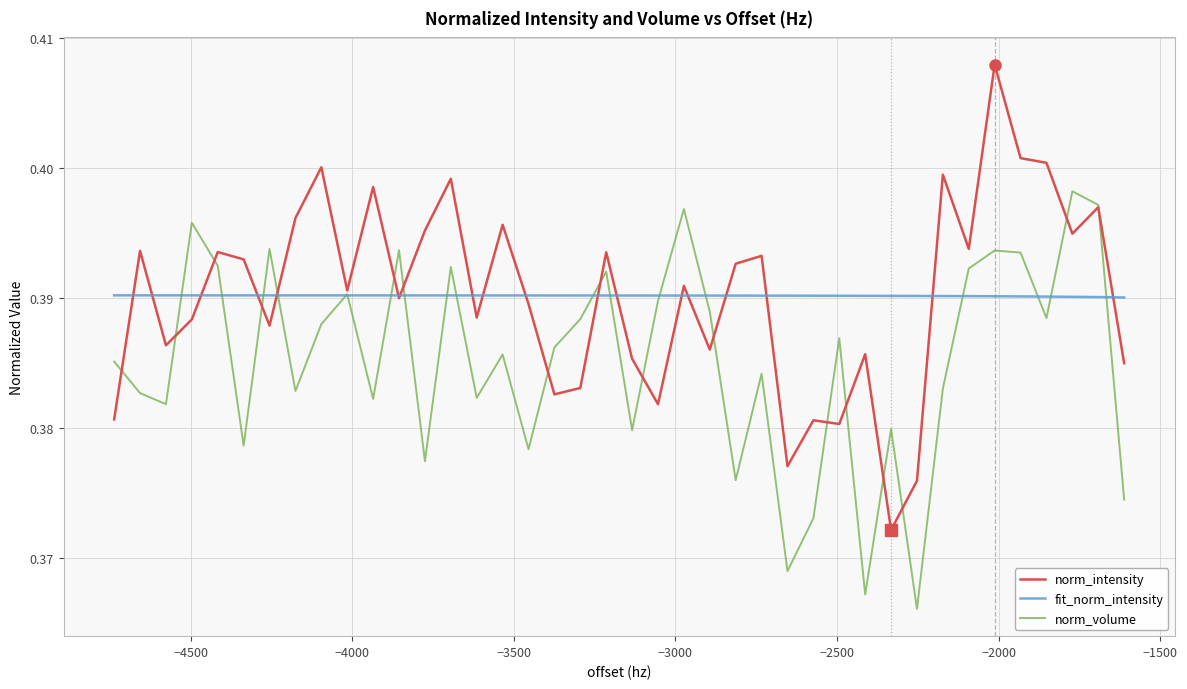

True or false: norm_volume and norm_intensity cross at least once.

True